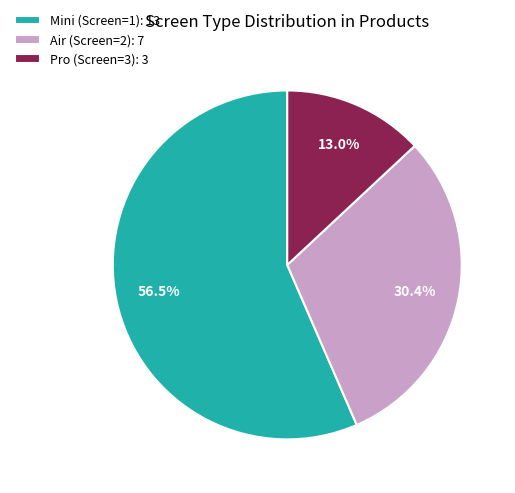

Between Mini (Screen=1) and Air (Screen=2), which is larger?

Mini (Screen=1)